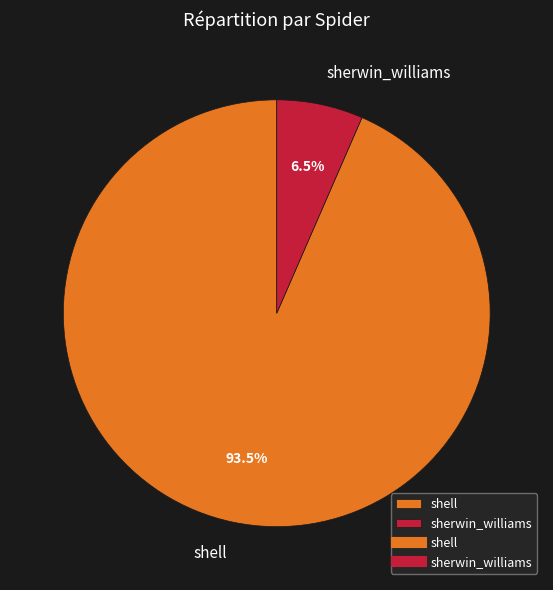

Which has a higher value, shell or sherwin_williams?

shell